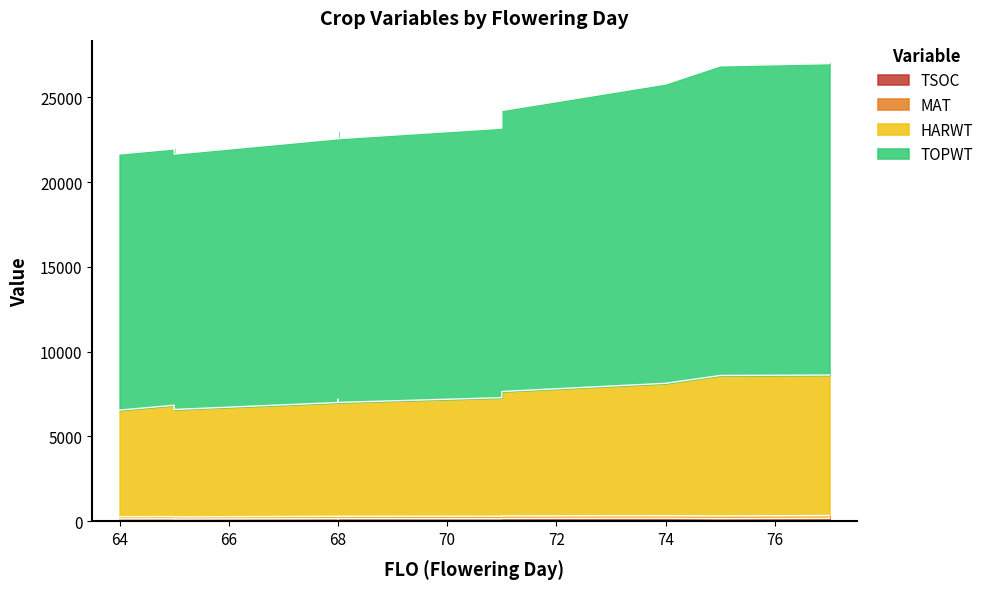

Is the value of TSOC at 68 greater than the value of HARWT at 71?

No